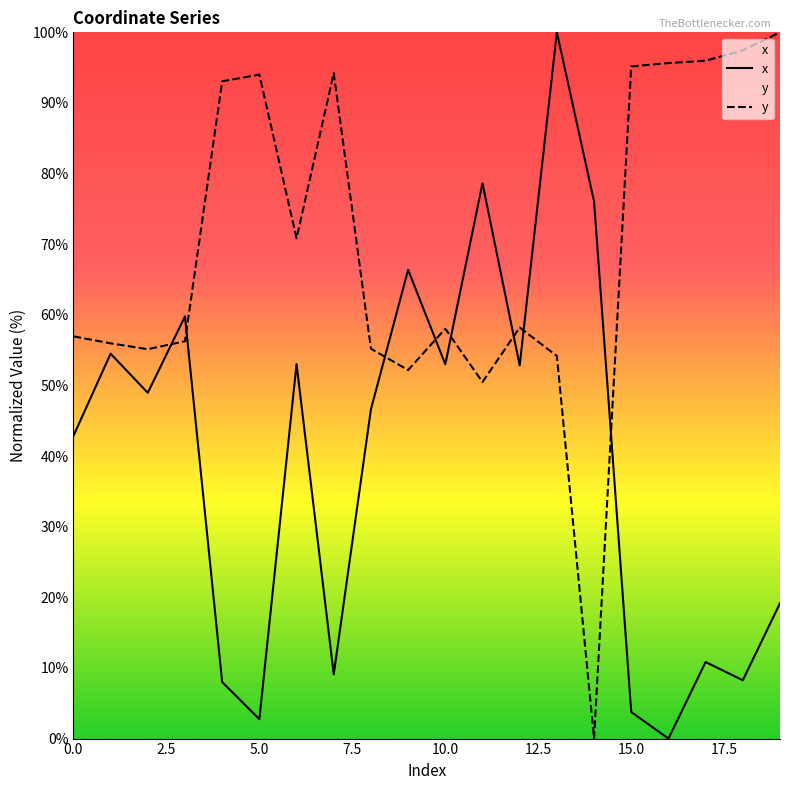

Between 11 and 15, which series saw the biggest shift?

x